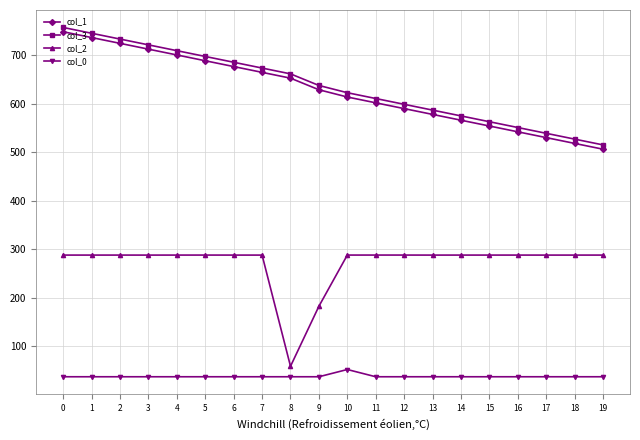

What is the difference between the maximum and minimum values in the col_2 series?

229.3